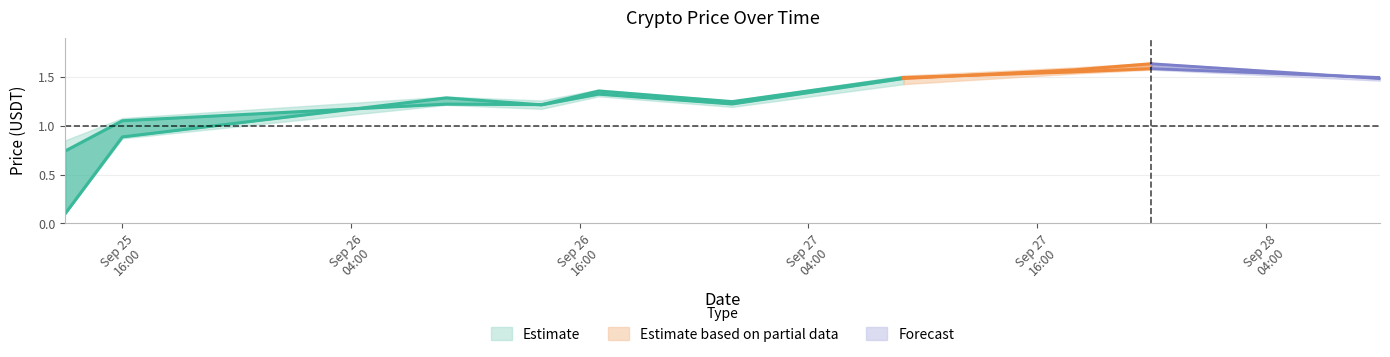

Reading right to left, what are all the values shown in this chart?

close: 9=1.5	8=1.6	7=1.6	6=1.5	5=1.2	4=1.4	open=1.2	low=1.2	high=1.1	close=0.7
high: 9=1.5	8=1.6	7=1.6	6=1.5	5=1.3	4=1.4	open=1.3	low=1.3	high=1.1	close=0.8
low: 9=1.5	8=1.6	7=1.5	6=1.4	5=1.2	4=1.3	open=1.2	low=1.2	high=0.9	close=0.1
open: 9=1.5	8=1.6	7=1.6	6=1.5	5=1.2	4=1.3	open=1.2	low=1.3	high=0.9	close=0.1